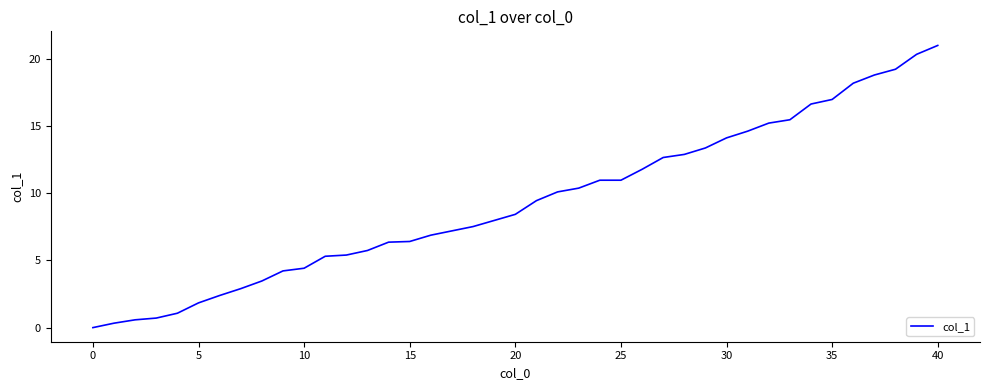

What is the greatest value displayed?

21.0